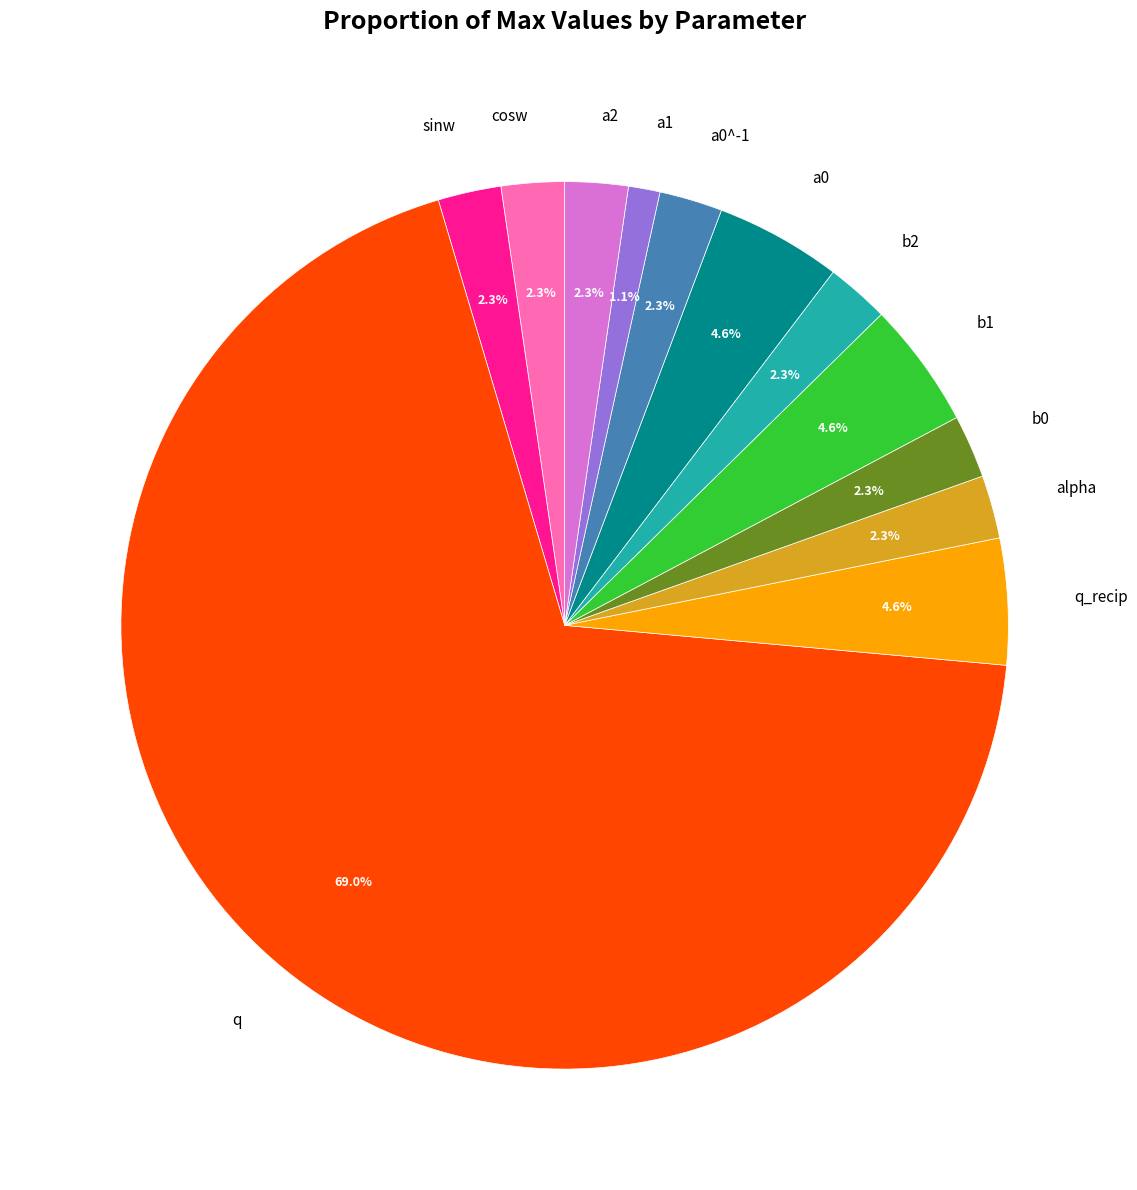

True or false: alpha accounts for 2% of the total.

True